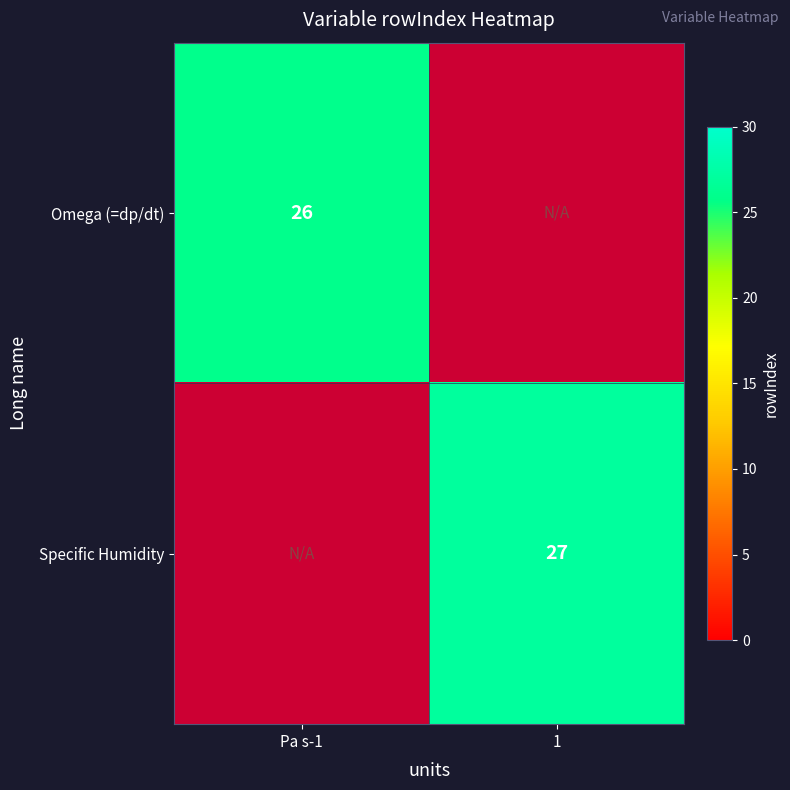

Is it true that Omega (=dp/dt) equals 41 at Pa s-1?

False